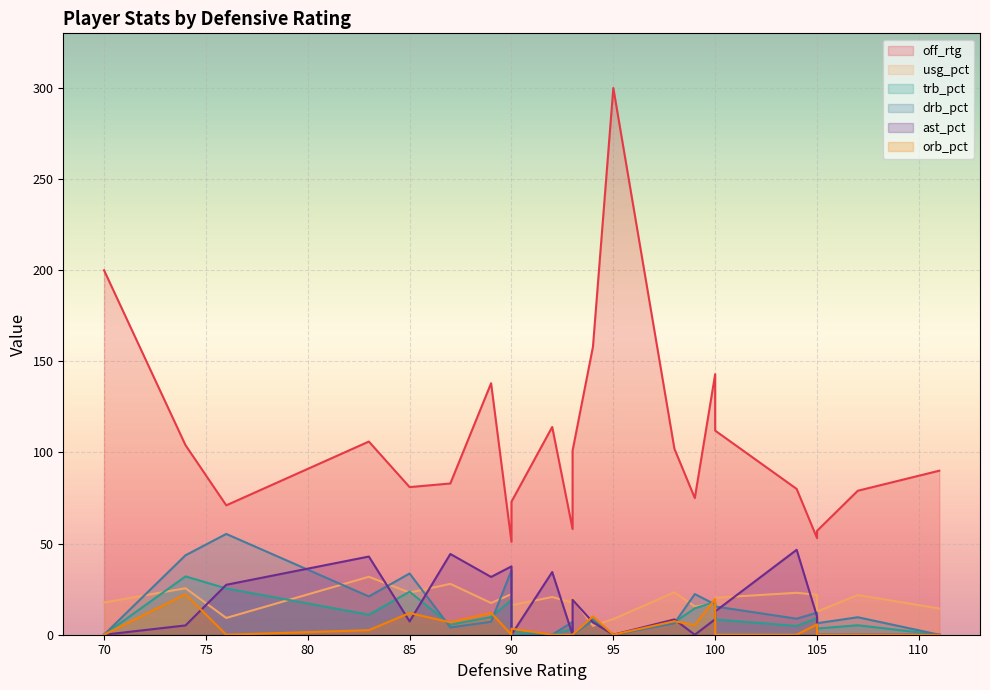

What is the average value of the orb_pct series?

4.6